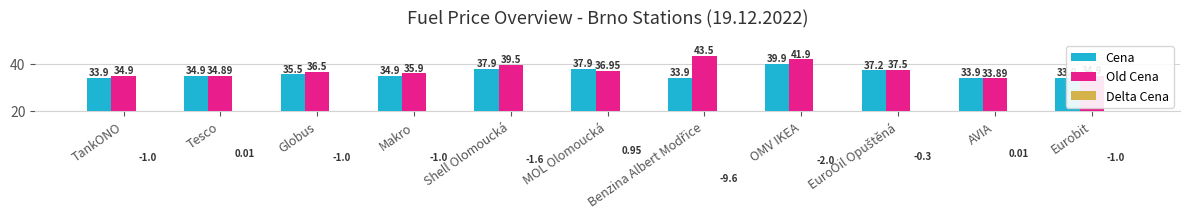

What is the maximum value for Old Cena?

43.5